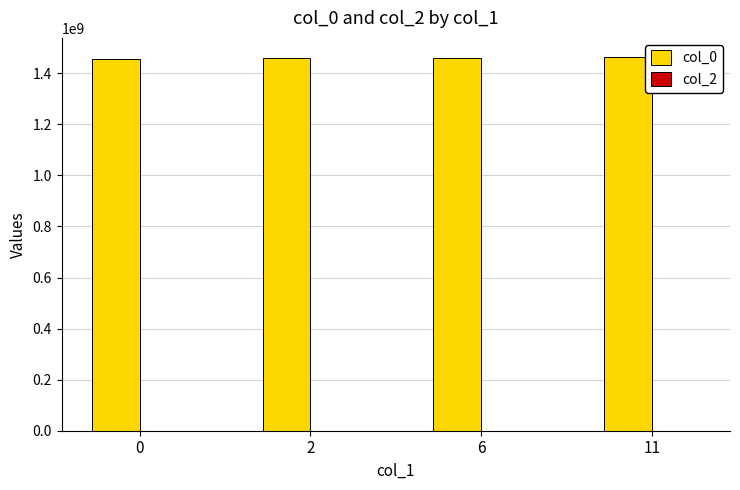

What is the sum of all values?

5841822636